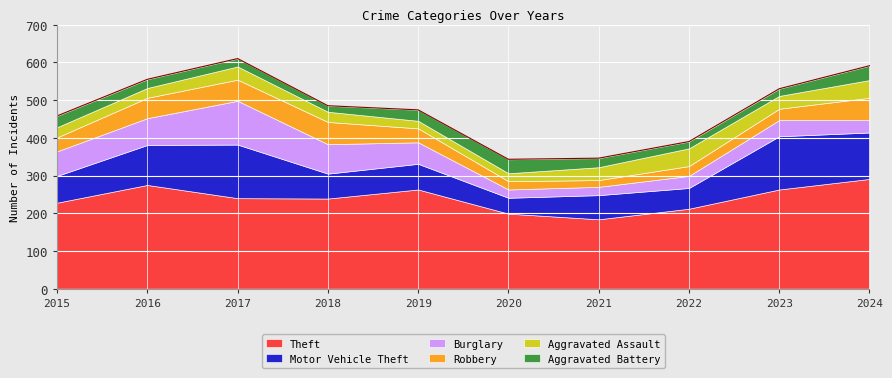

How many distinct data groups are displayed?

6